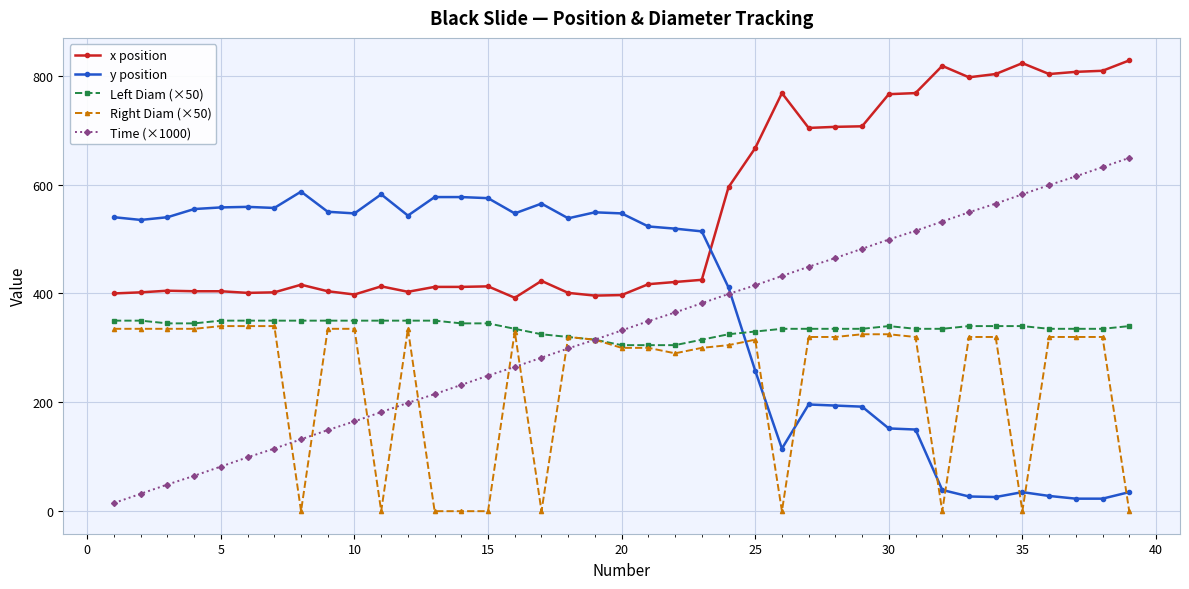

True or false: Left Diam (×50) and y position cross at least once.

True